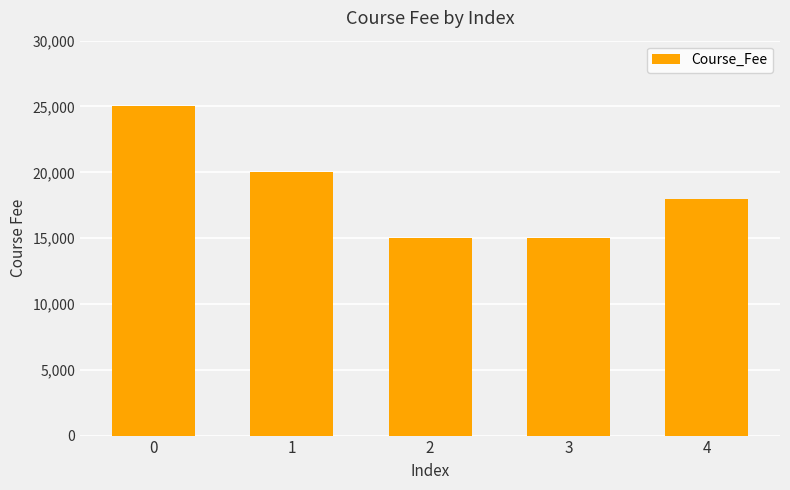

What is the difference between the maximum and minimum values?

10000